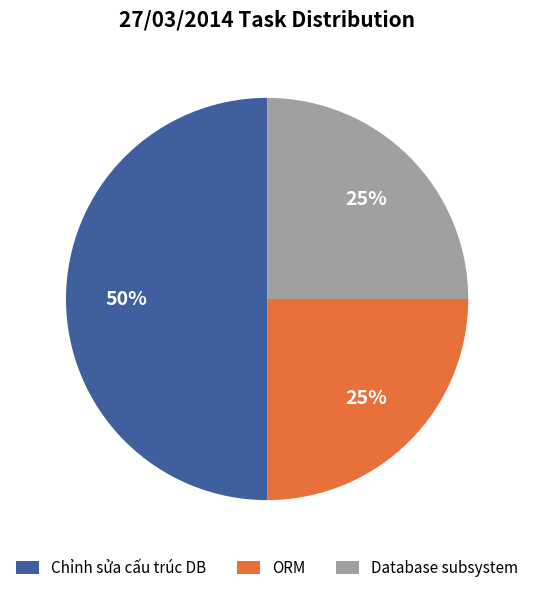

Between ORM and Chỉnh sửa cấu trúc DB, which is larger?

Chỉnh sửa cấu trúc DB